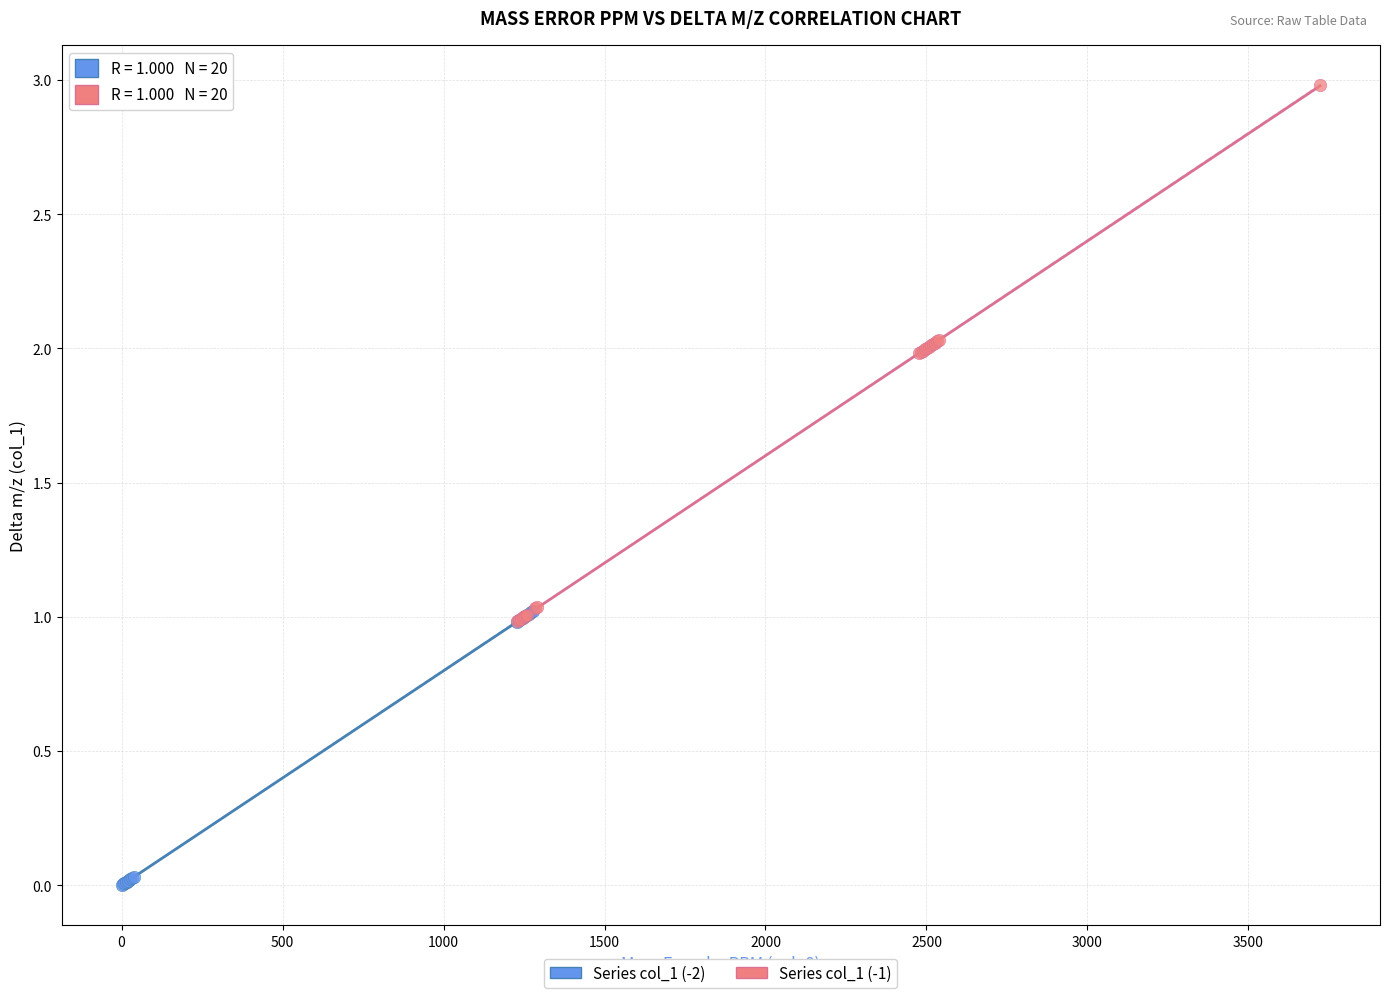

Which series contains the lowest Y value?

Series col_1 (-2)